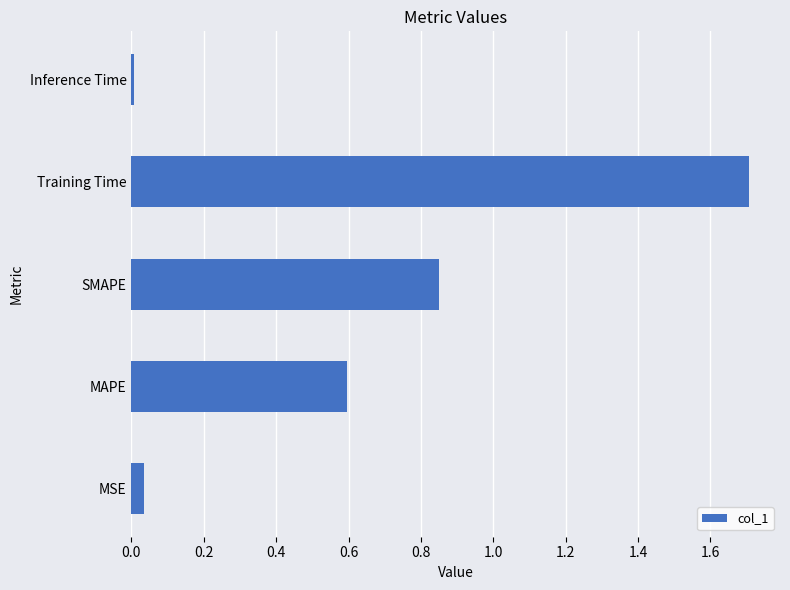

Is it true that the value at Training Time is 1.7?

True